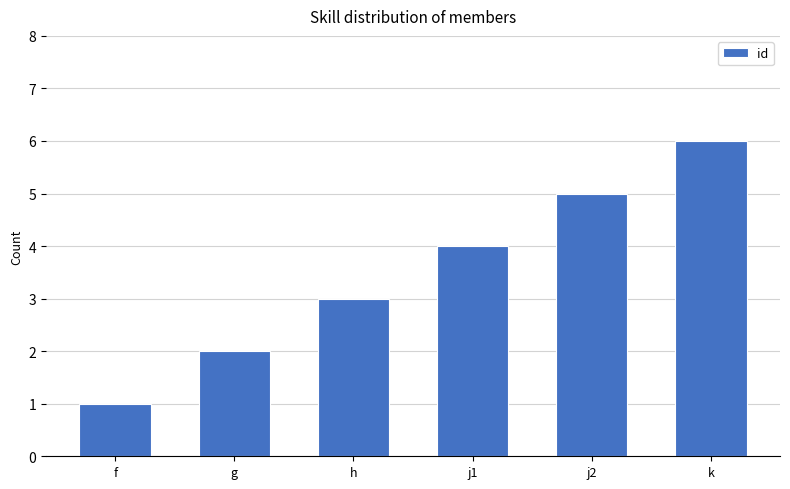

What is the difference between the maximum and second lowest values?

4